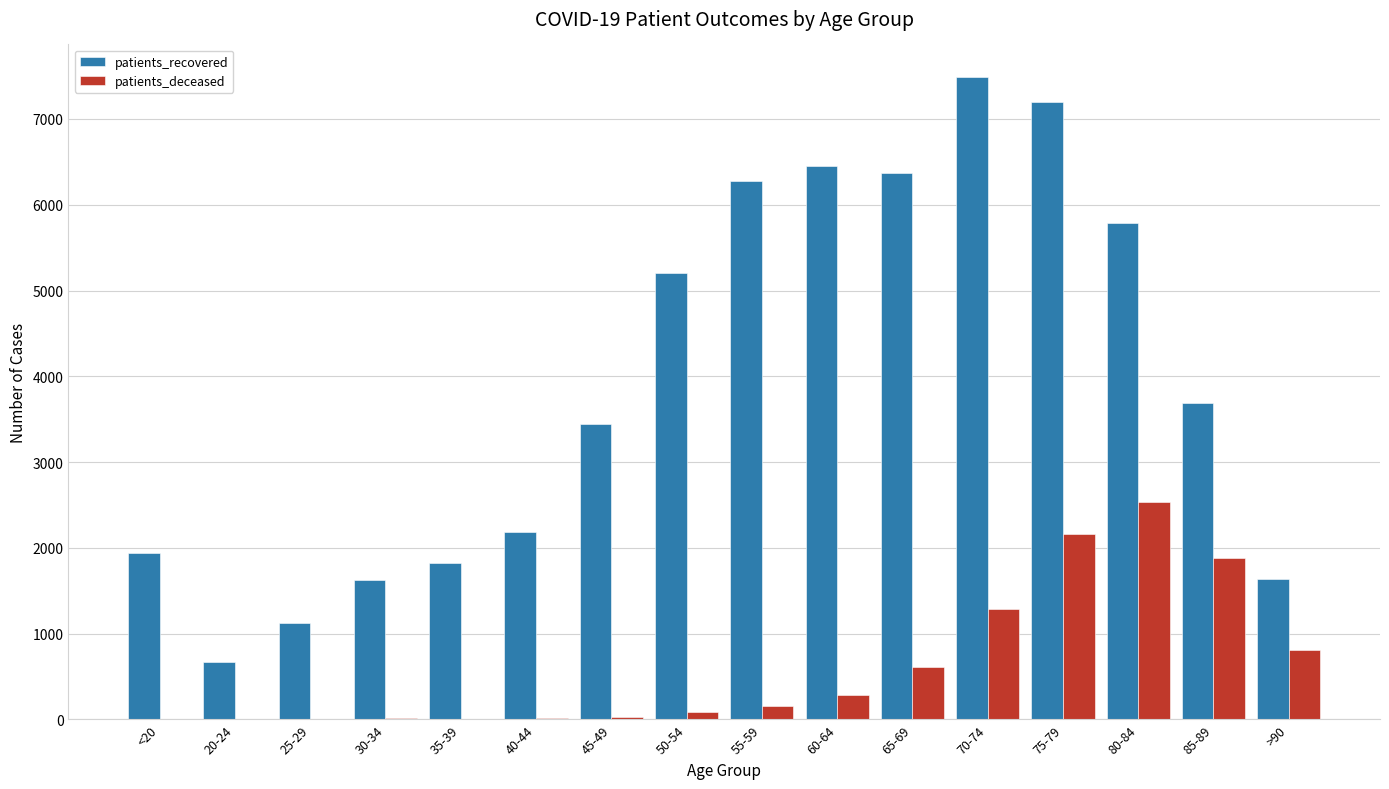

True or false: patients_recovered has a value of 5791 at 80-84.

True